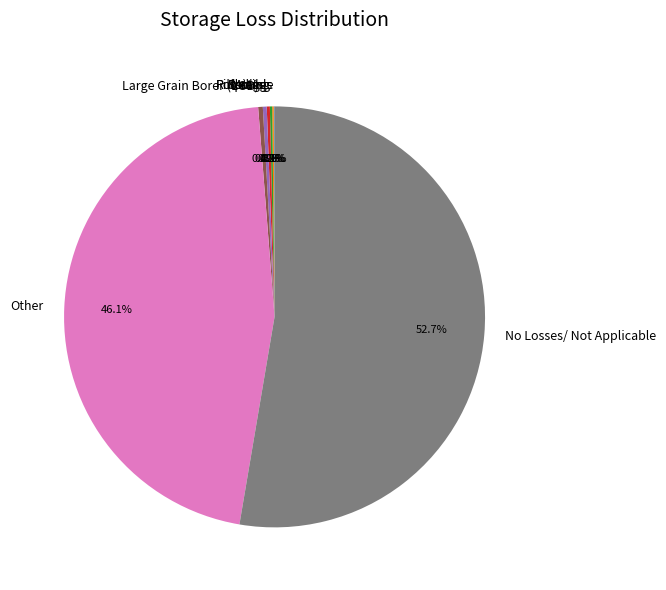

How much of the chart is everything except Rodents?

99.7%